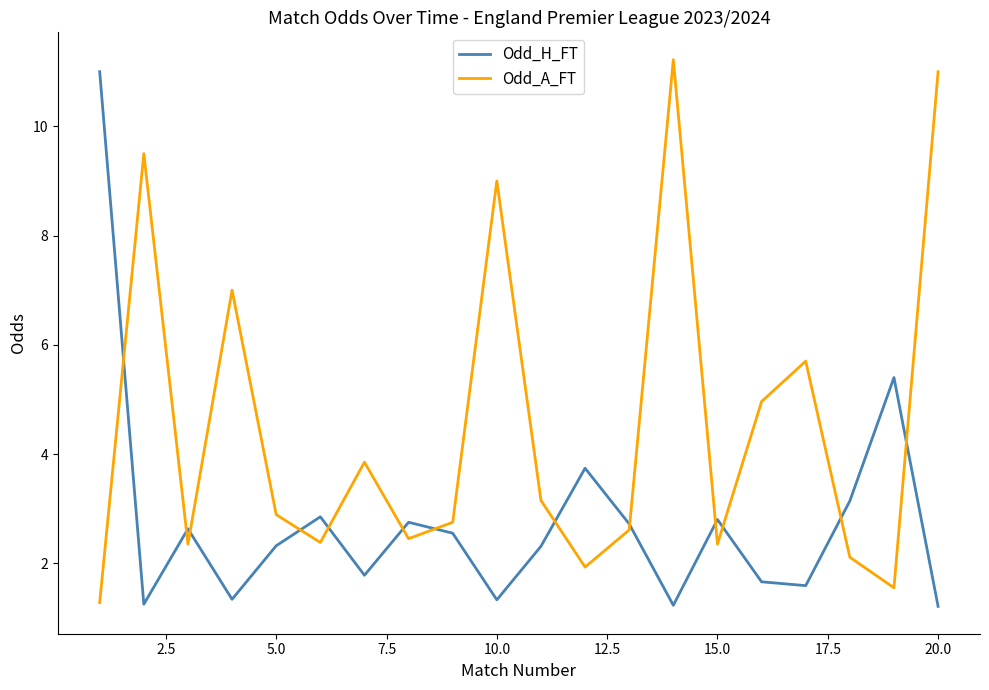

List the series in order of their overall mean, highest first.

Odd_A_FT, Odd_H_FT